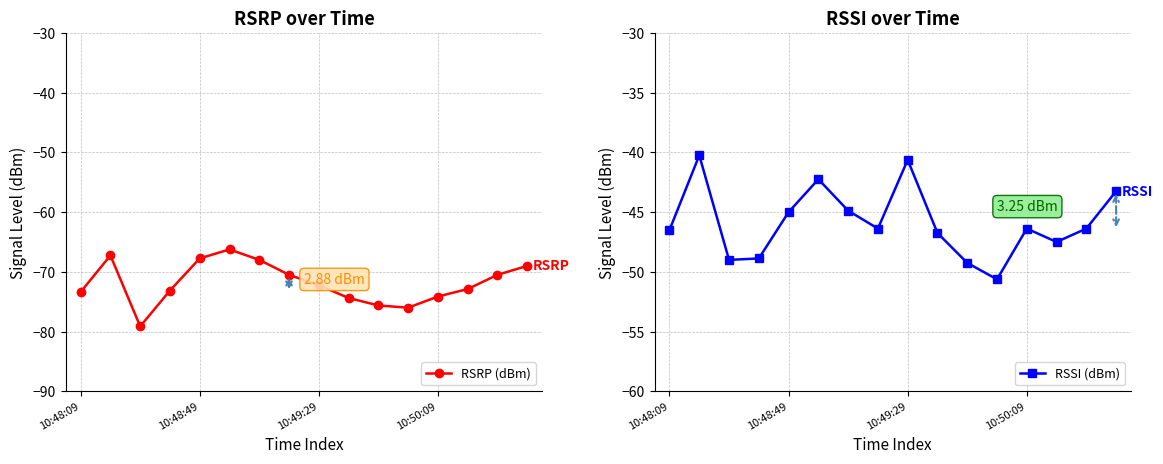

What is the approximate value of RSSI (dBm) at 10:48:09?

-46.5